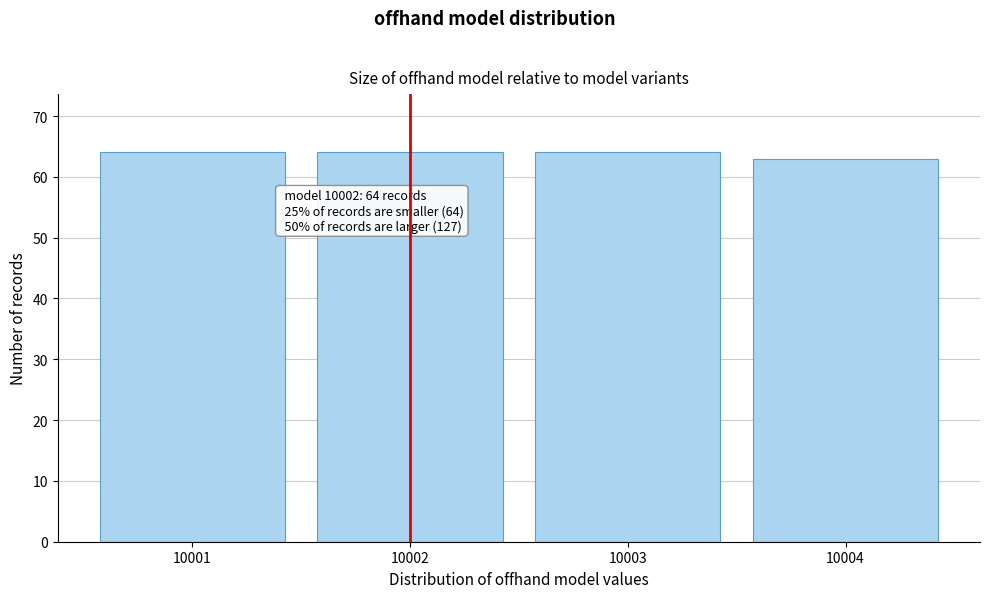

Reading left to right, transcribe all the data shown in this chart.

10001=64	10002=64	10003=64	10004=63